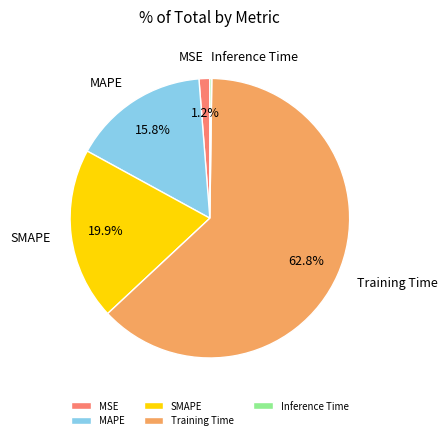

Which category has the biggest portion of the pie?

Training Time